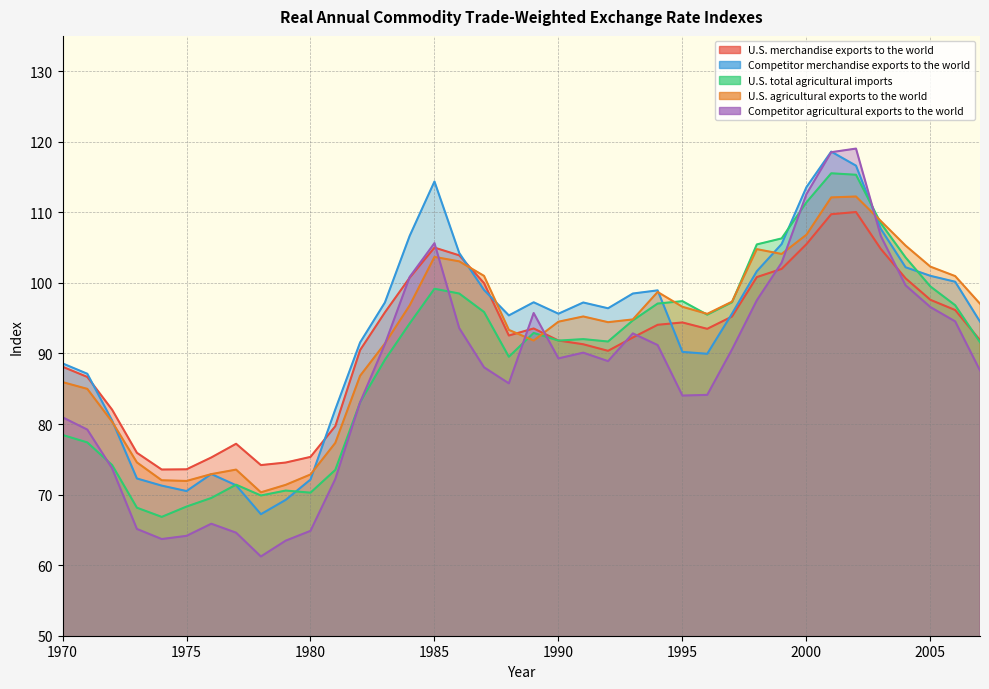

After their last crossing, which series has the higher values: U.S. agricultural exports to the world or U.S. merchandise exports to the world?

U.S. agricultural exports to the world